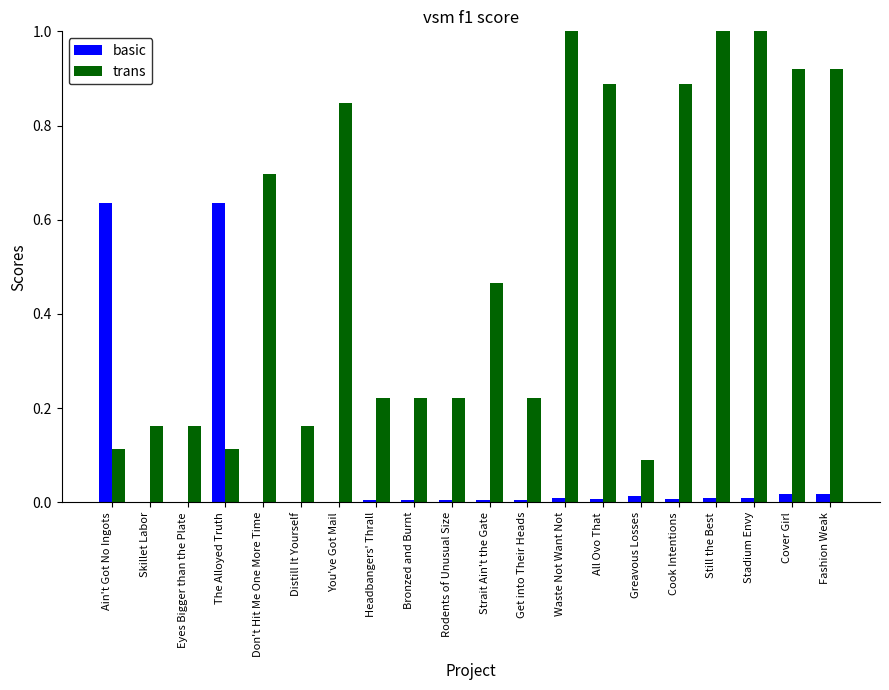

The value of basic at Get into Their Heads is 0.0. True or false?

True